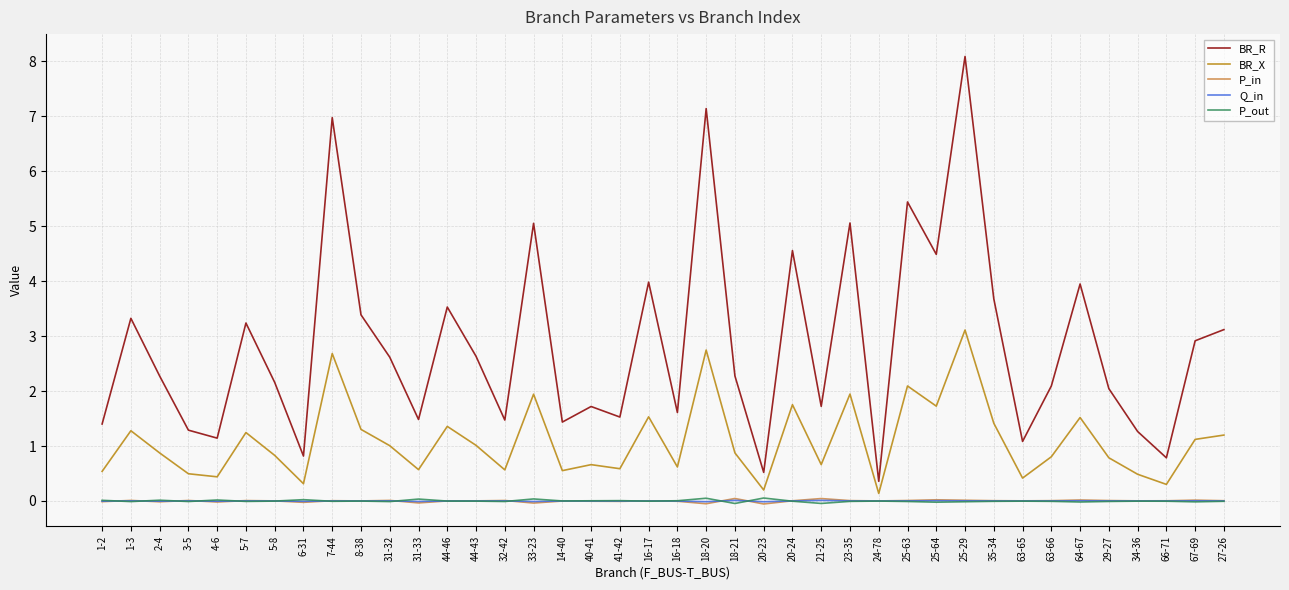

What position from the right is 18-21?

18